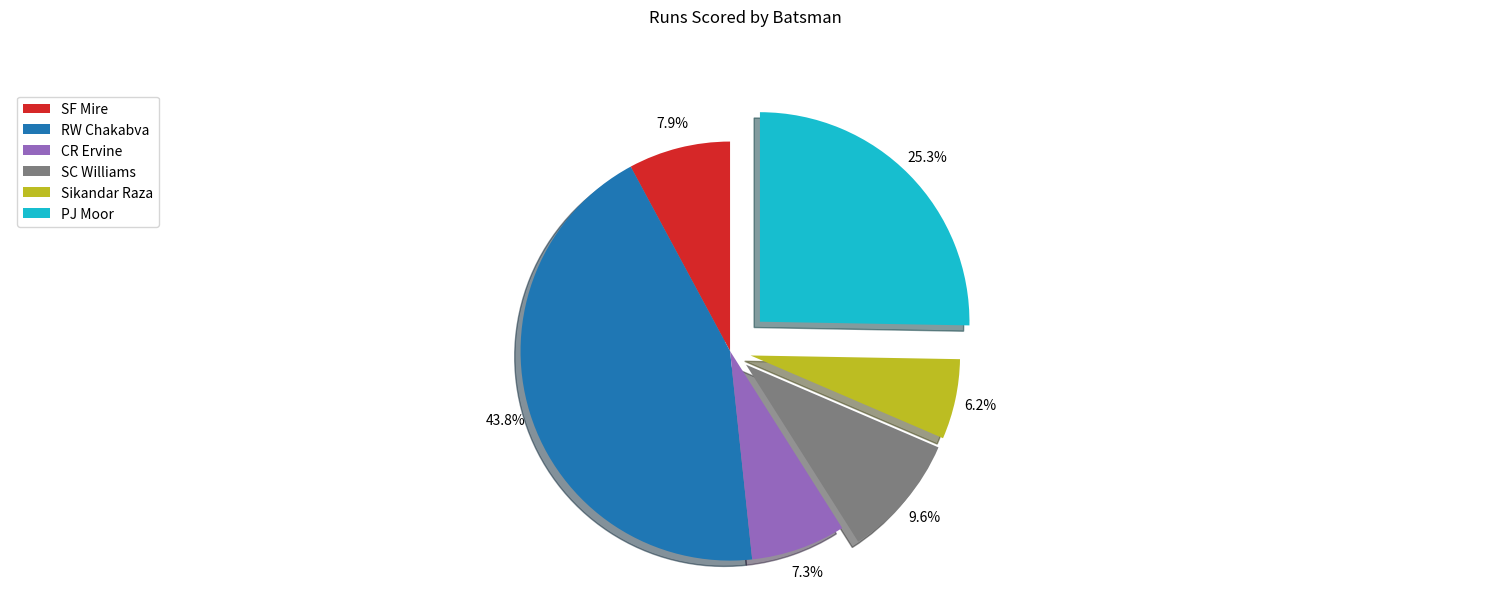

What is the smallest slice in the pie chart?

Sikandar Raza